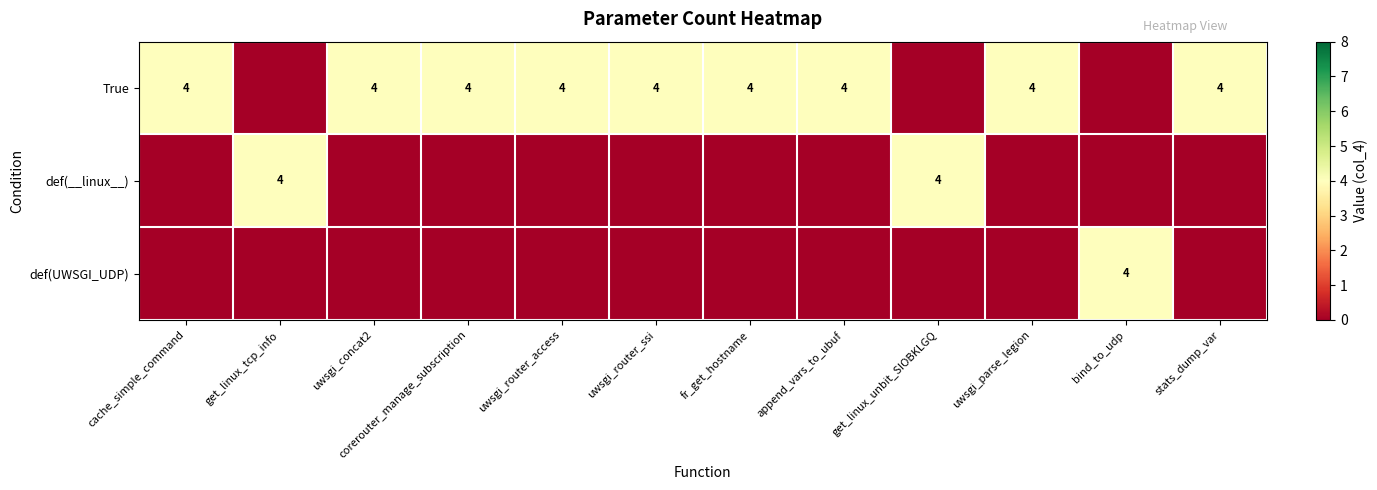

Count the number of data series in this chart.

3